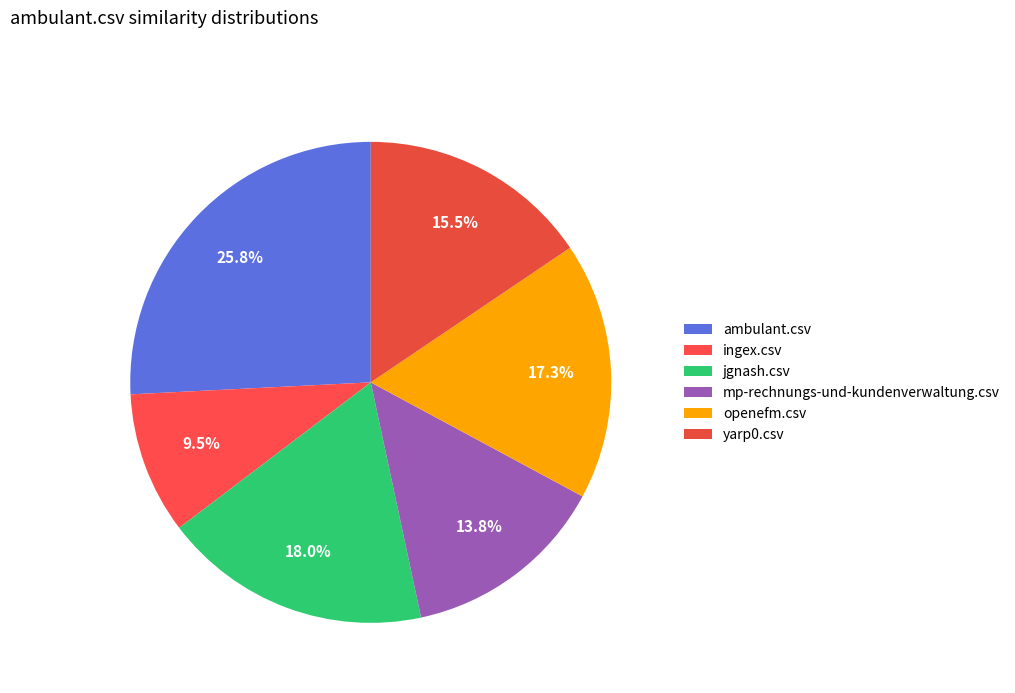

To the nearest percent, what portion does ambulant.csv represent?

26%